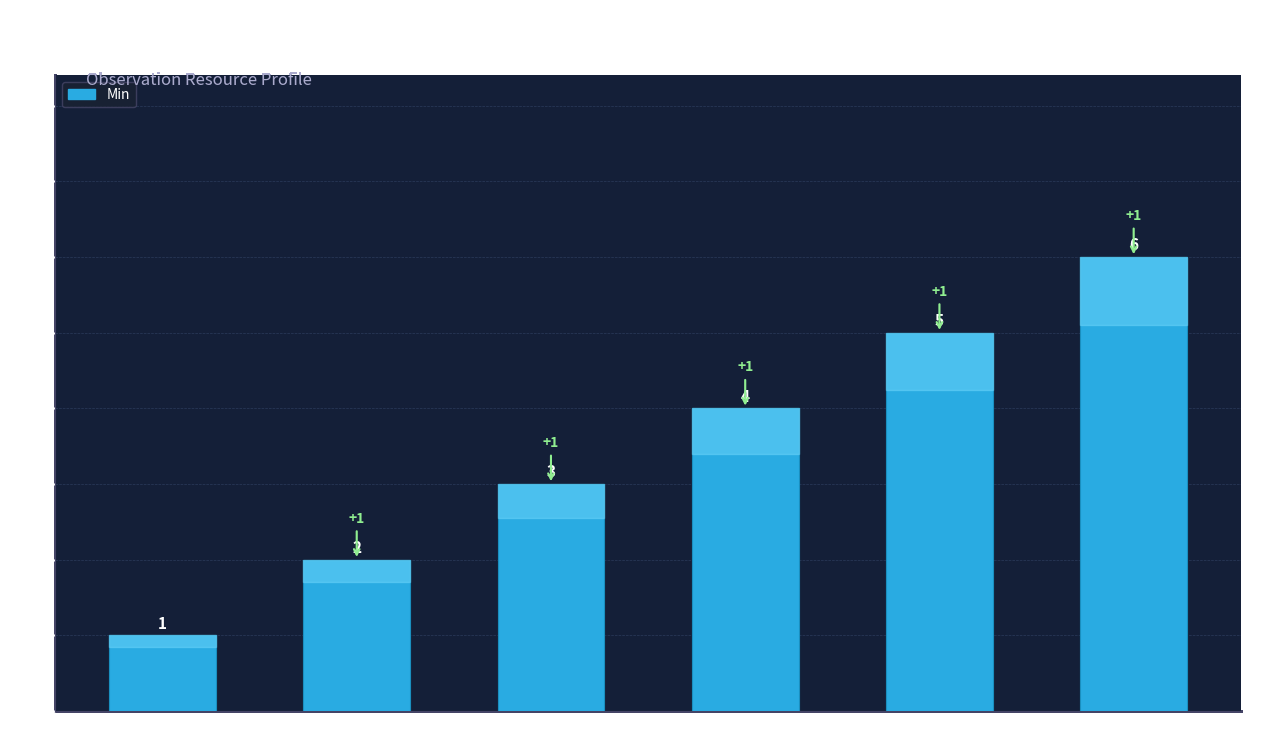

List the labels in order of value, largest first.

6+, 5 to 6, 4 to 5, 3 to 4, 2 to 3, < 2 Elements